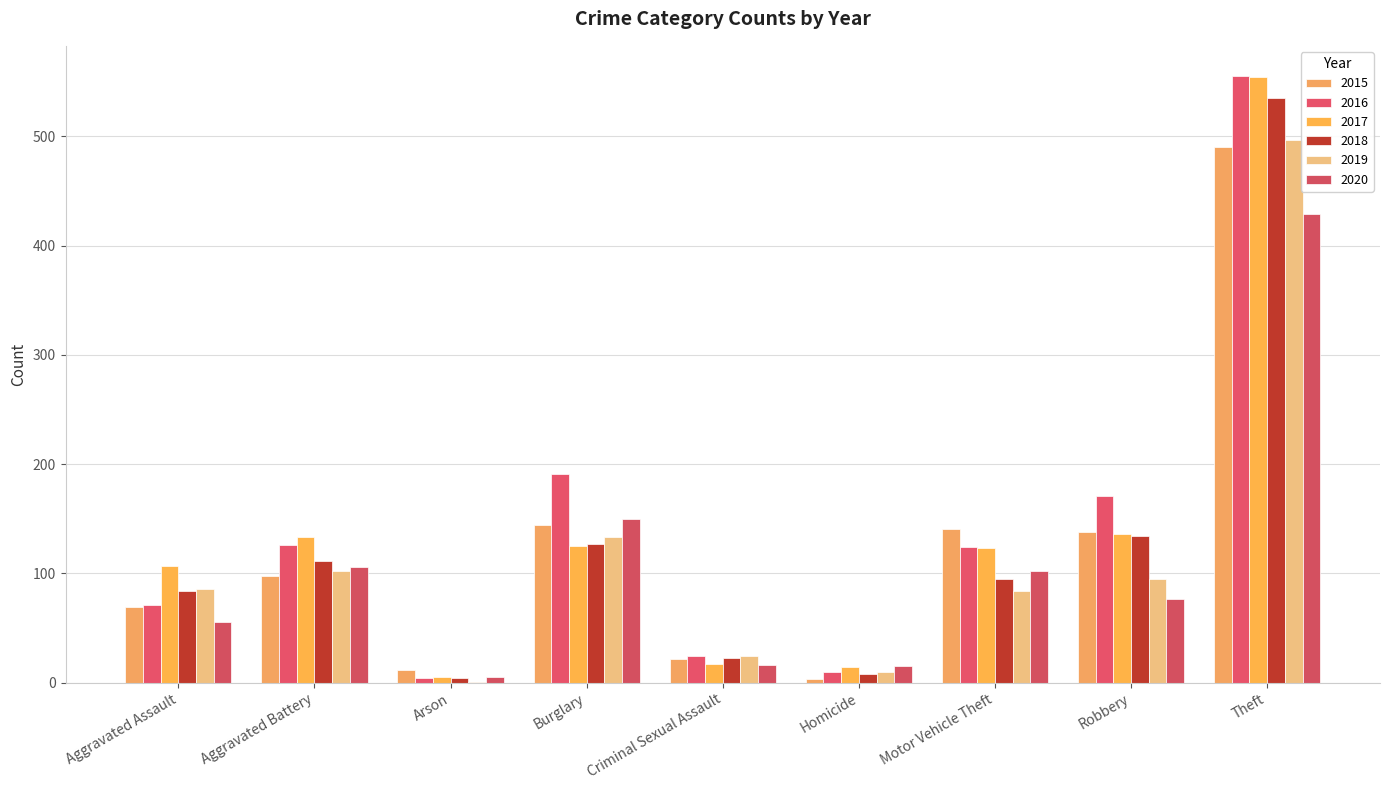

At which category is the sum across all series the highest?

Theft